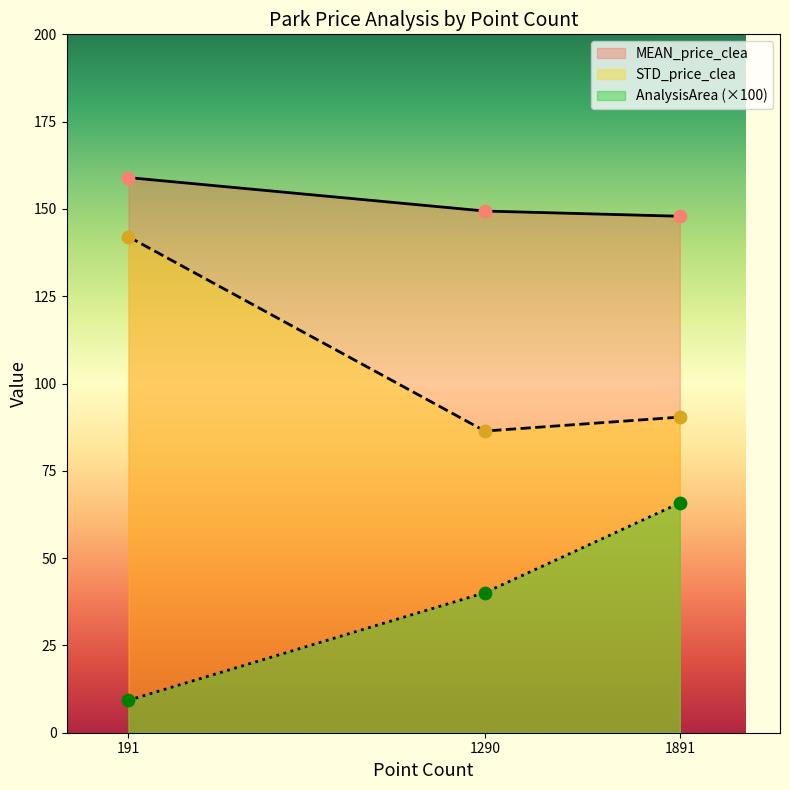

Which series has the widest spread of Y values?

AnalysisArea